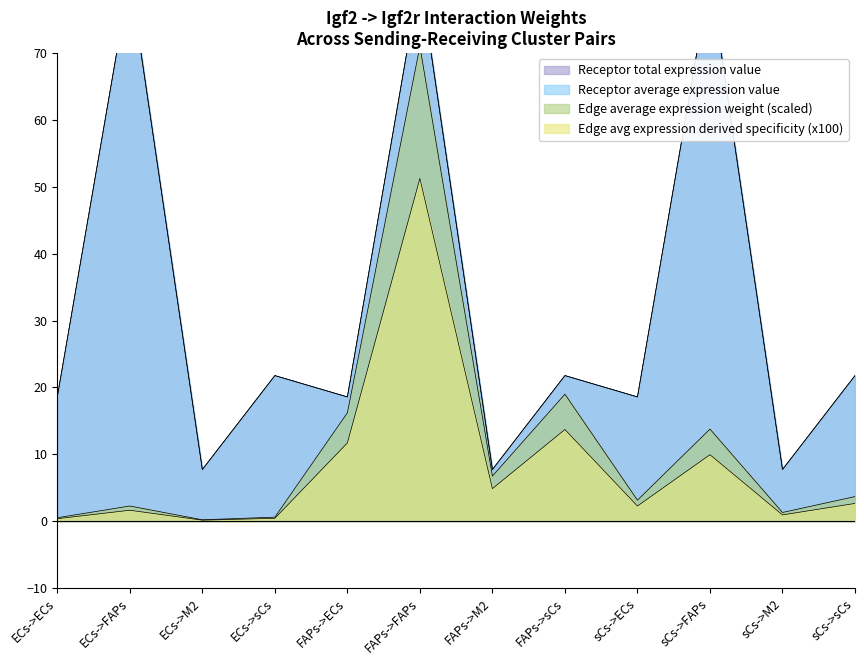

At which label does Receptor total expression value reach its peak?

ECs->FAPs